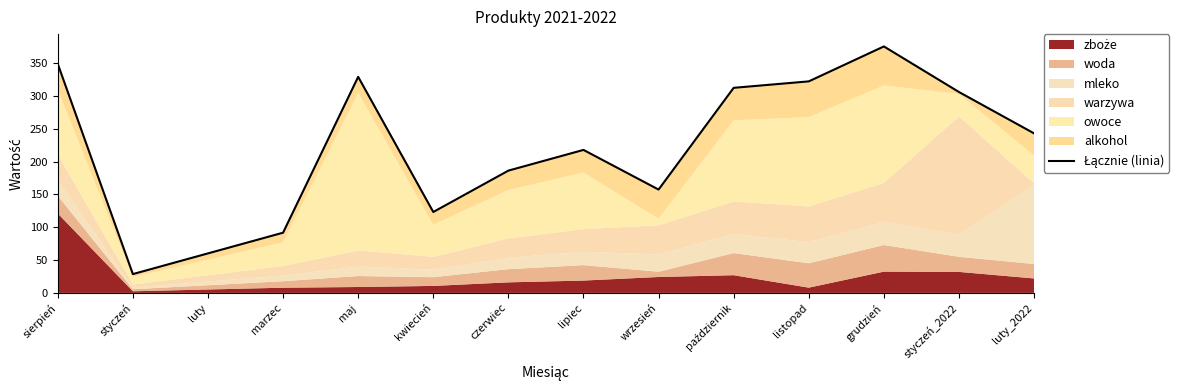

What is the difference between the maximum and minimum values?

346.8